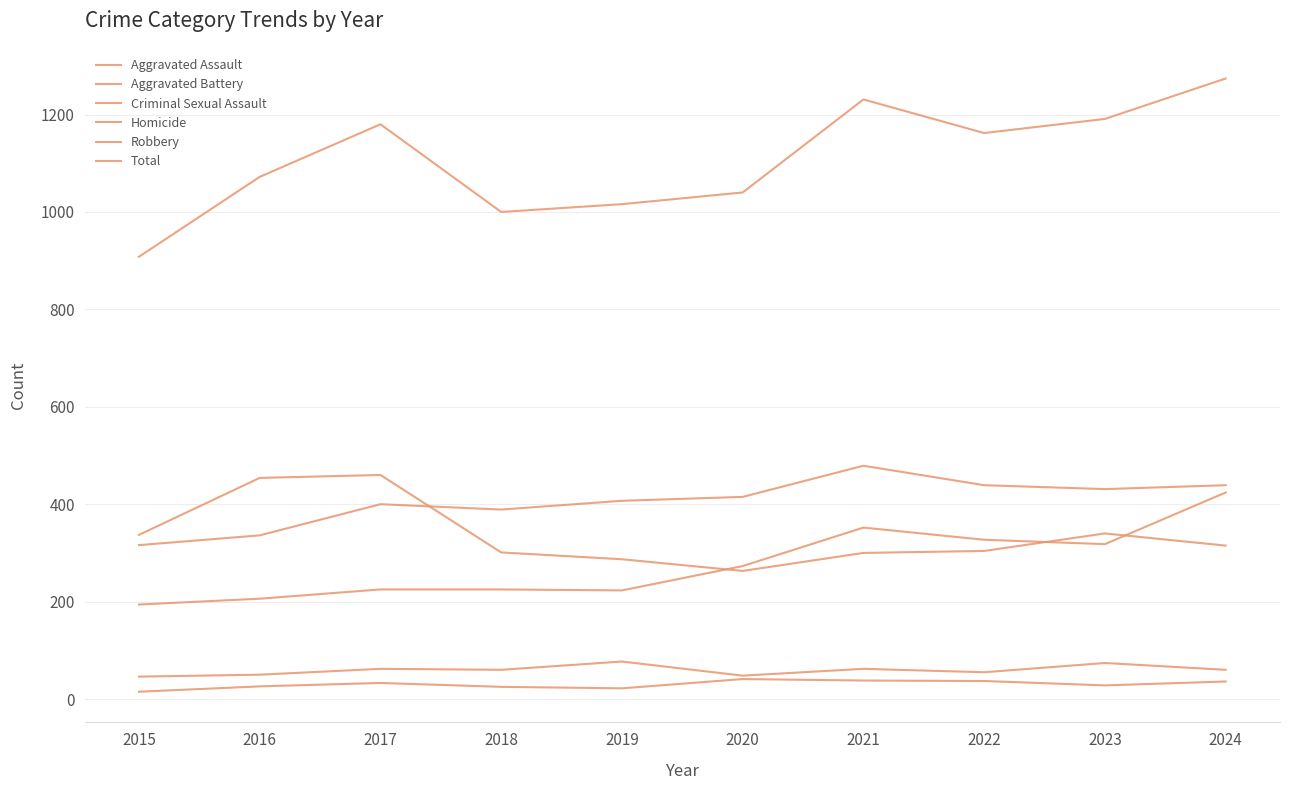

How many lines are shown in the chart?

6